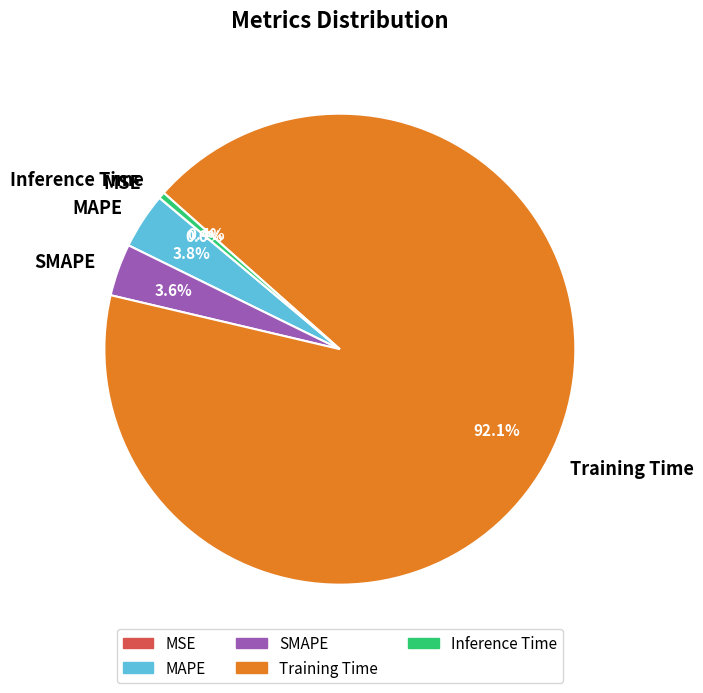

Is the sum of Training Time and Inference Time greater than half?

Yes